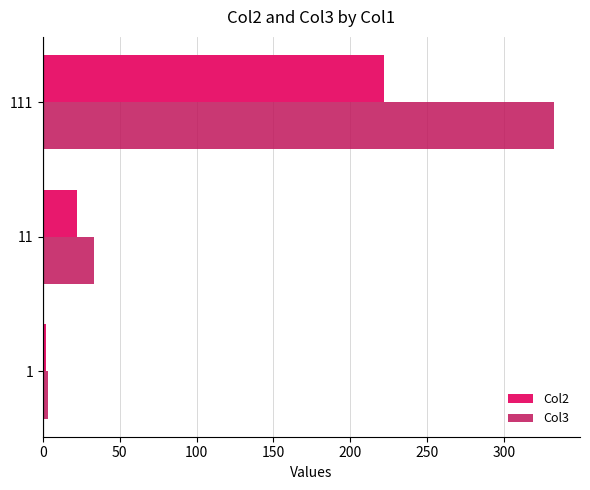

Which series has the largest total across all categories?

Col3